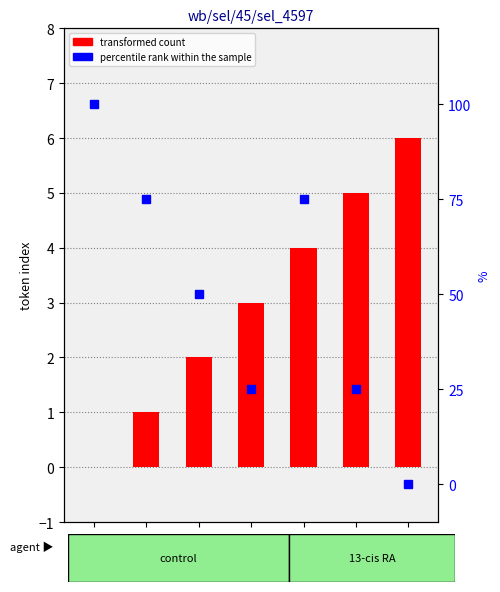

What is the total value across all series at elude?

79